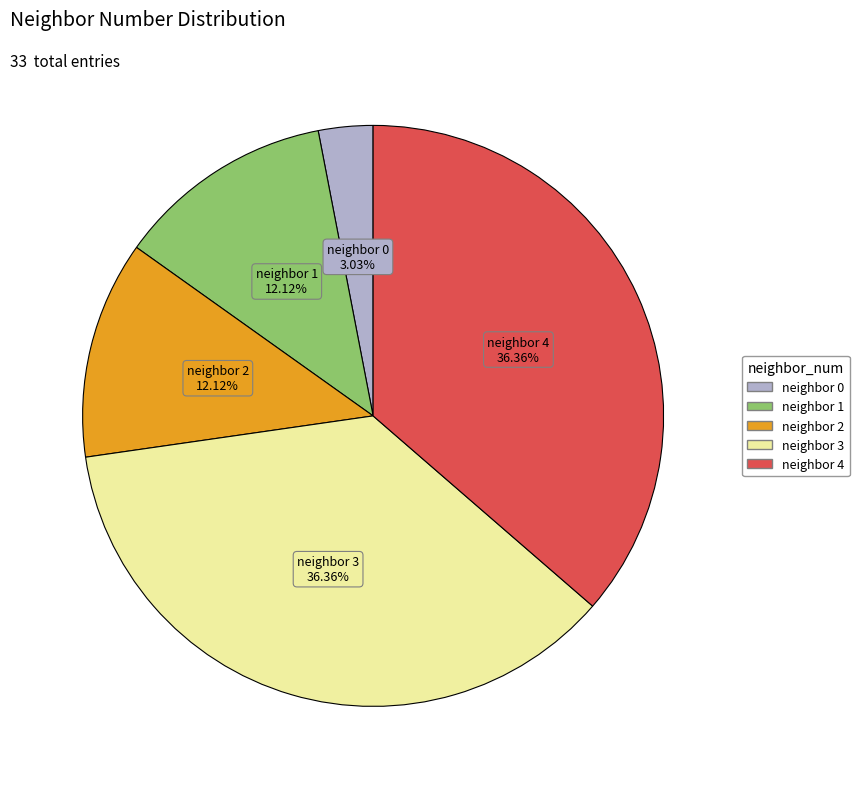

Which slice is the smallest?

neighbor 0